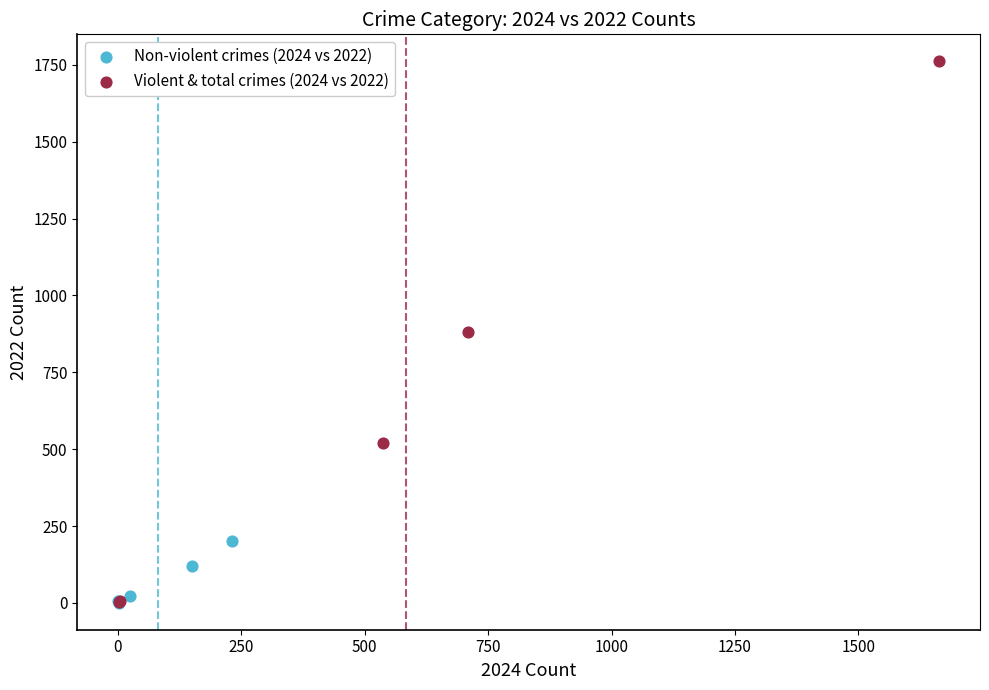

Which series reaches the maximum Y coordinate?

Violent & total crimes (2024 vs 2022)